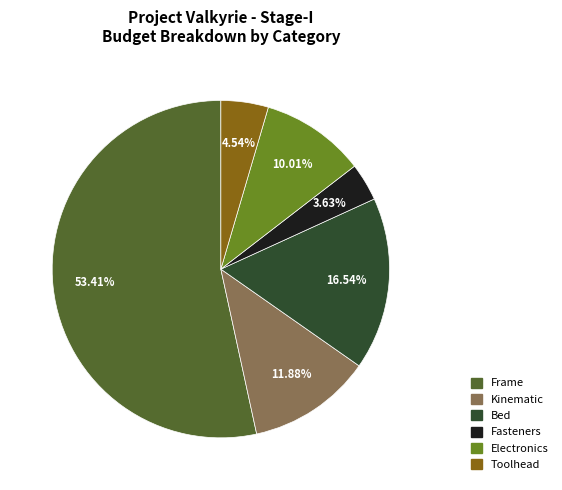

What is the majority slice?

Frame